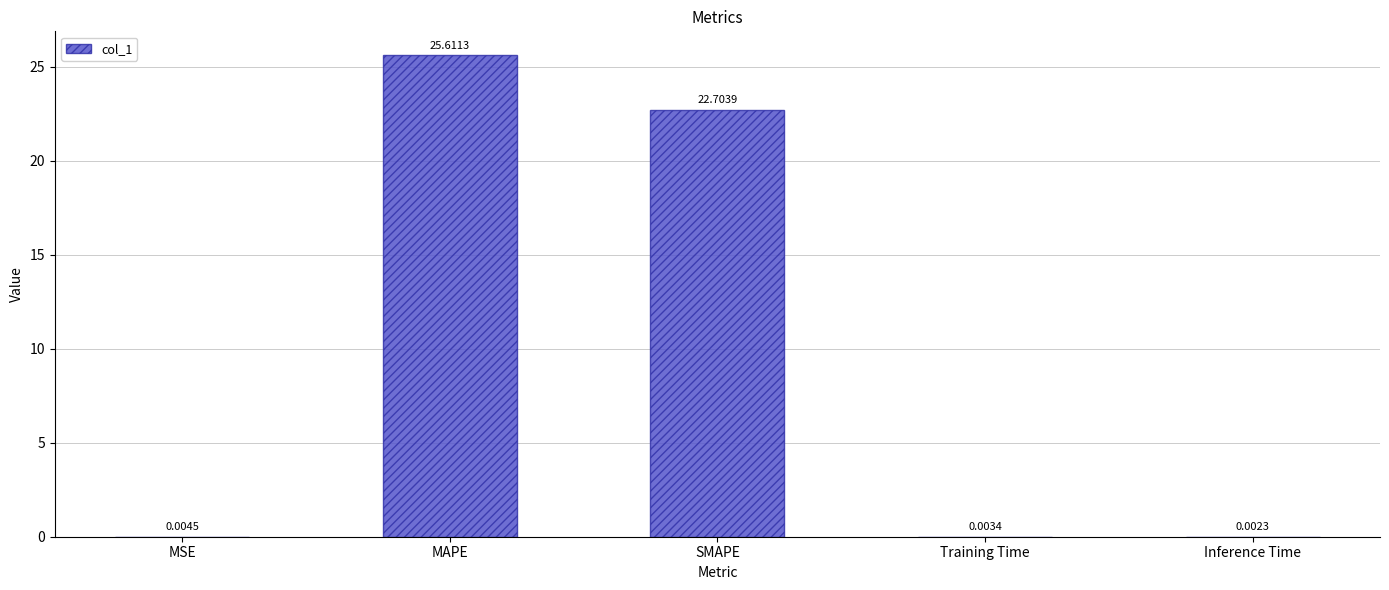

At which label is the value closest to 12?

SMAPE